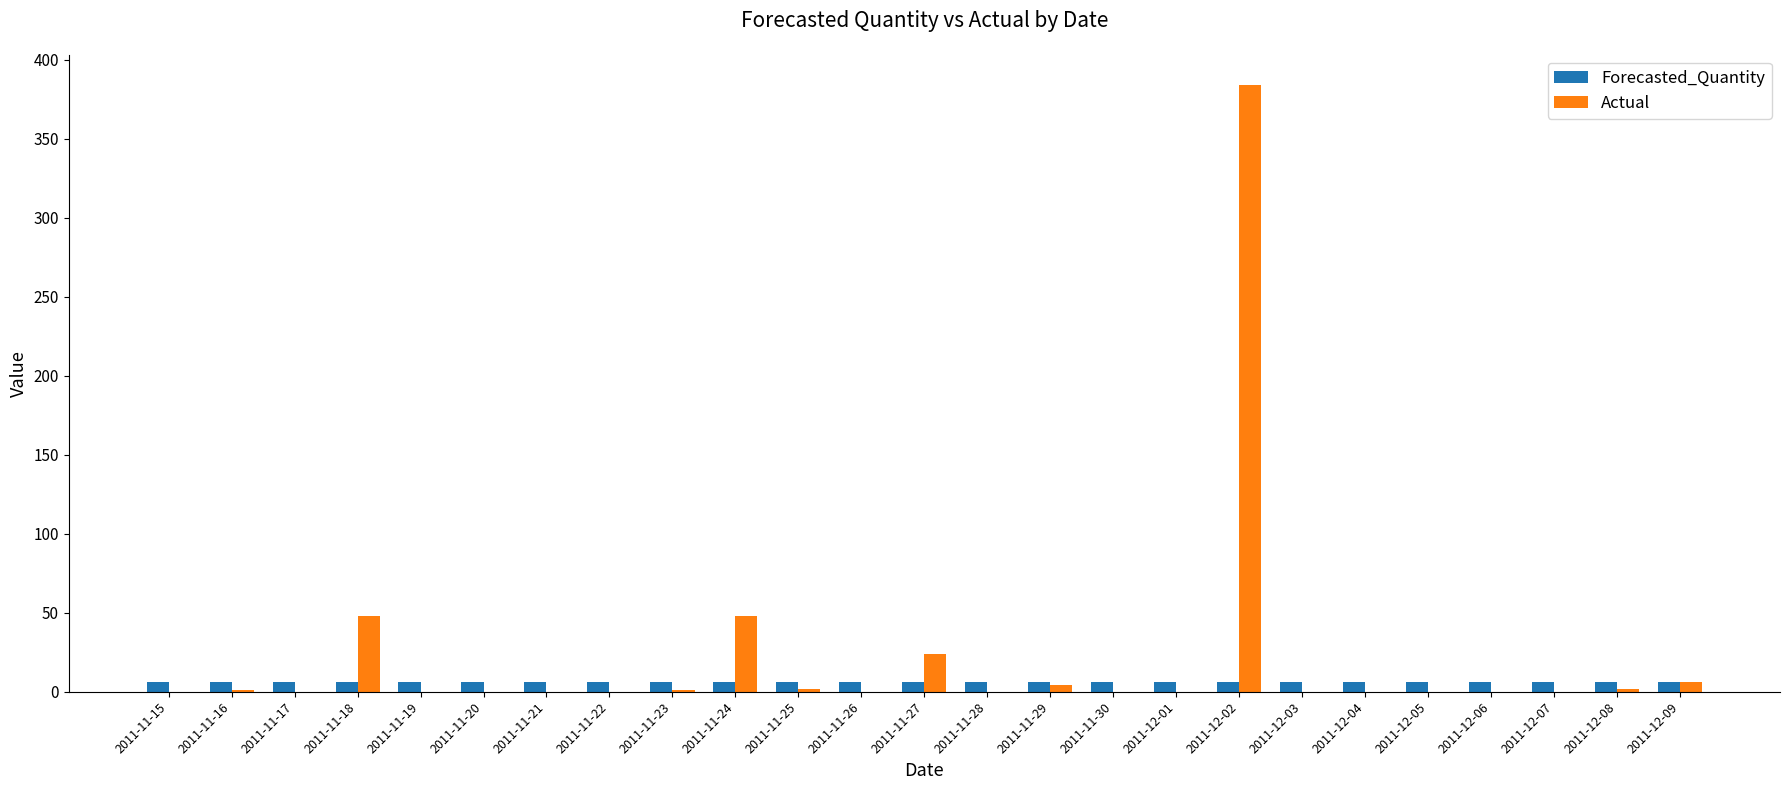

Is it true that Actual equals 48.0 at 2011-11-18?

True